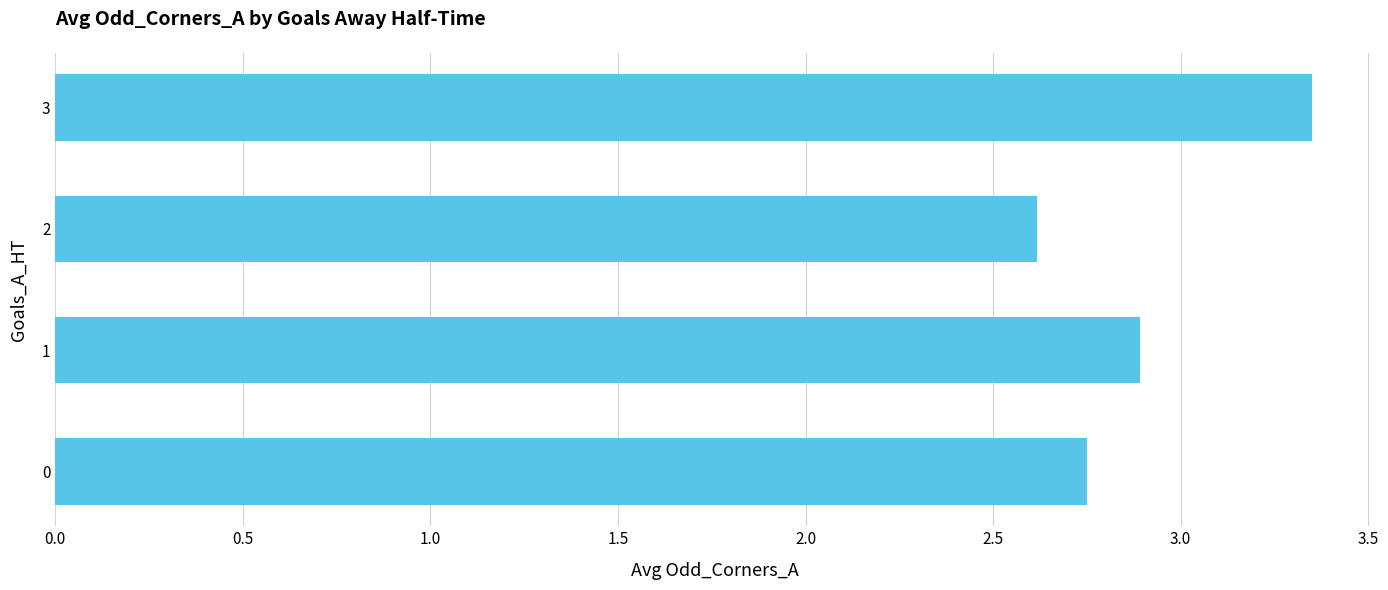

The chart shows a value of 5.1 at 3. True or false?

False